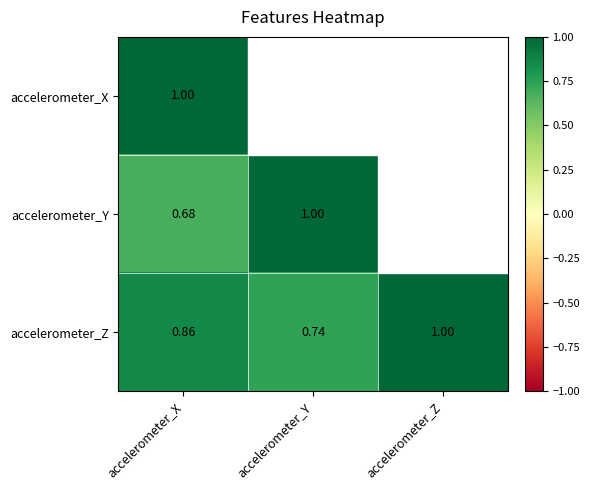

Rank the categories by accelerometer_Z value from highest to lowest.

accelerometer_Z, accelerometer_X, accelerometer_Y